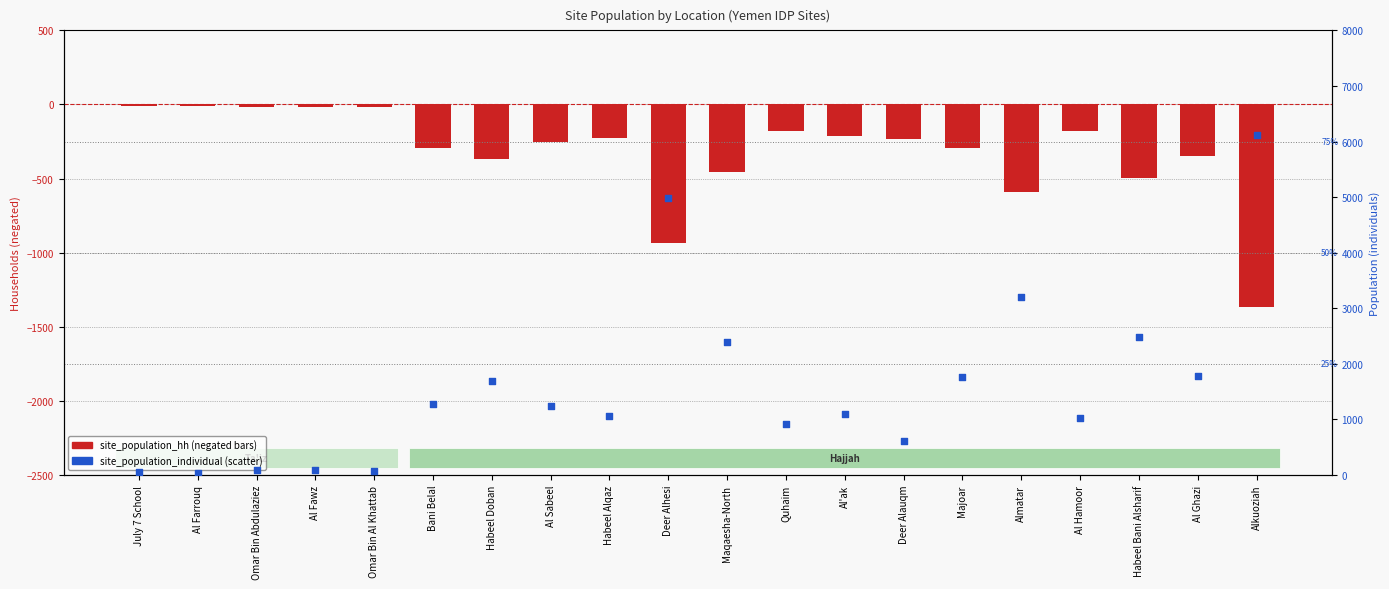

Which series has the largest total across all categories?

site_population_individual